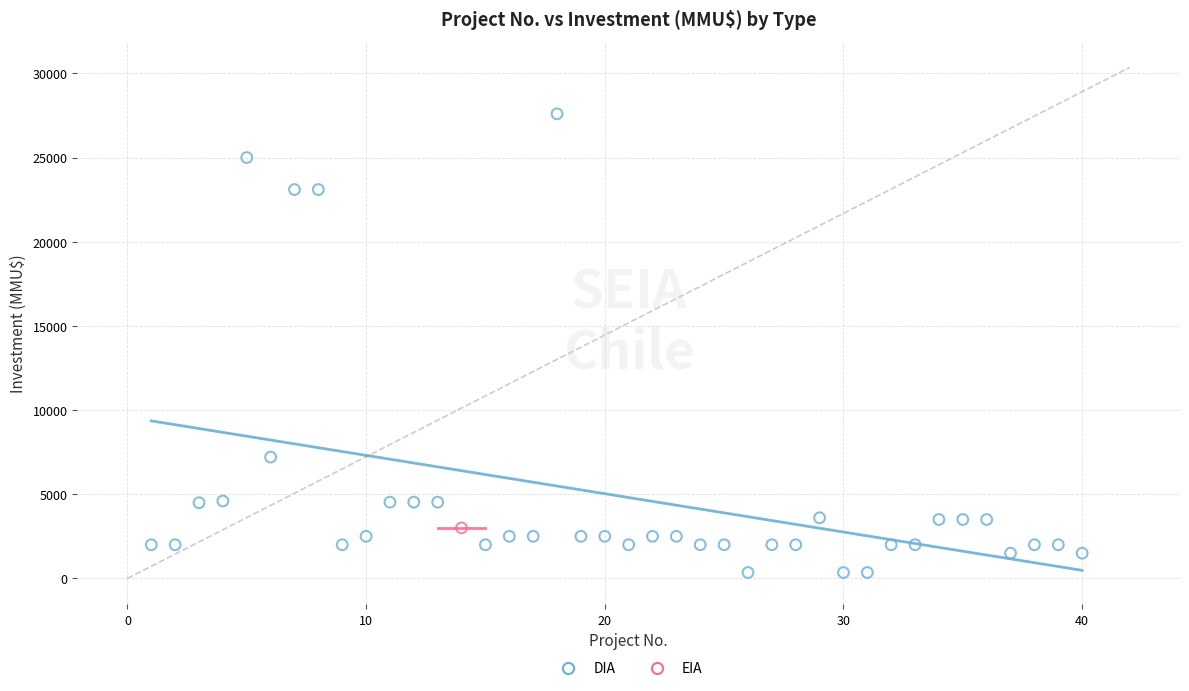

What are all the series names shown in the legend?

DIA, EIA